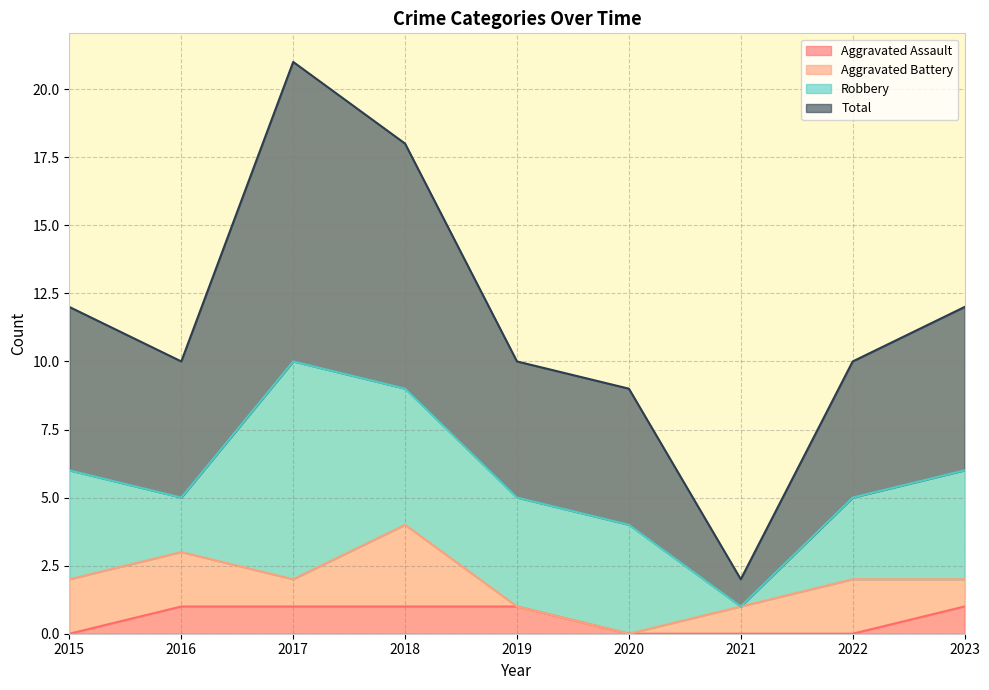

What is the value of the Aggravated Assault point at the 4th from the left?

1